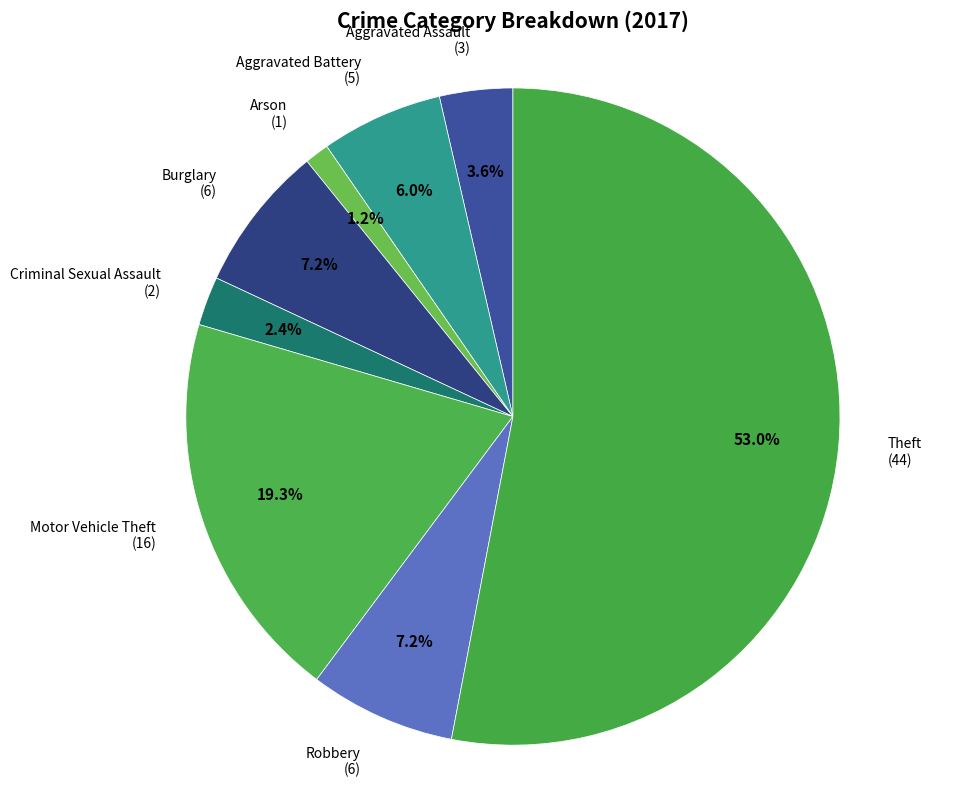

Do Burglary and Motor Vehicle Theft together represent more than half of the pie?

No